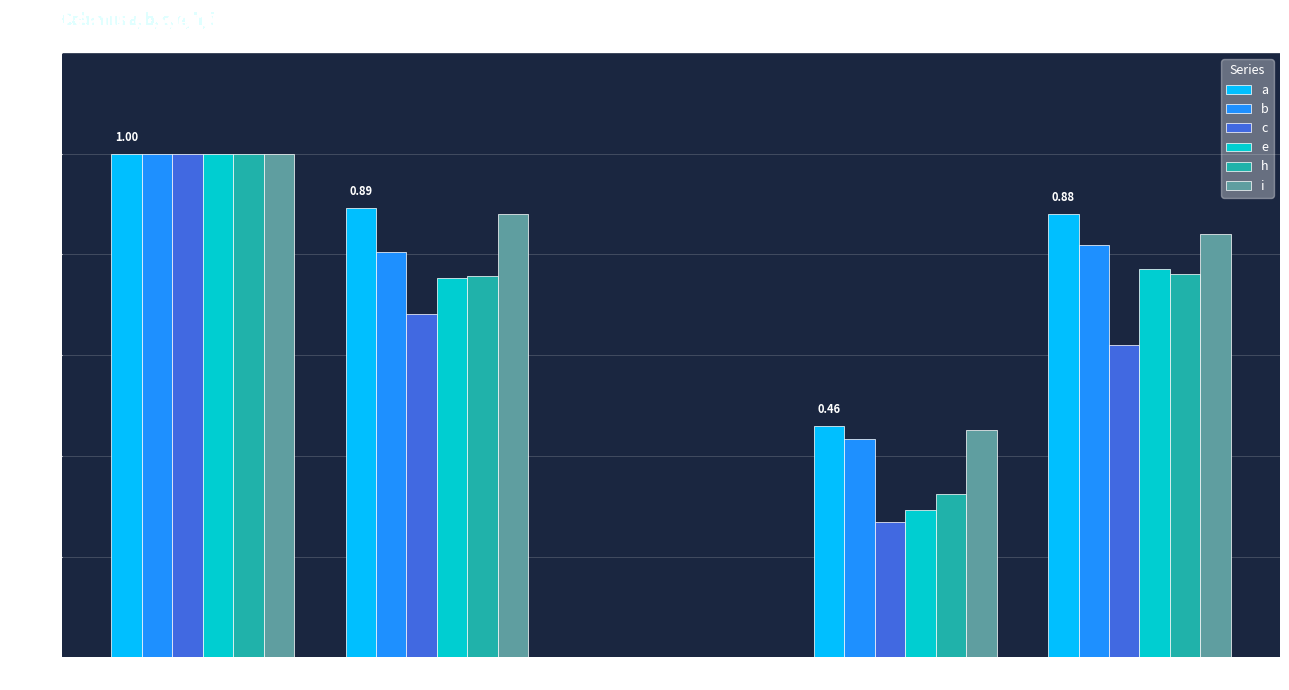

How many series are shown in this chart?

6